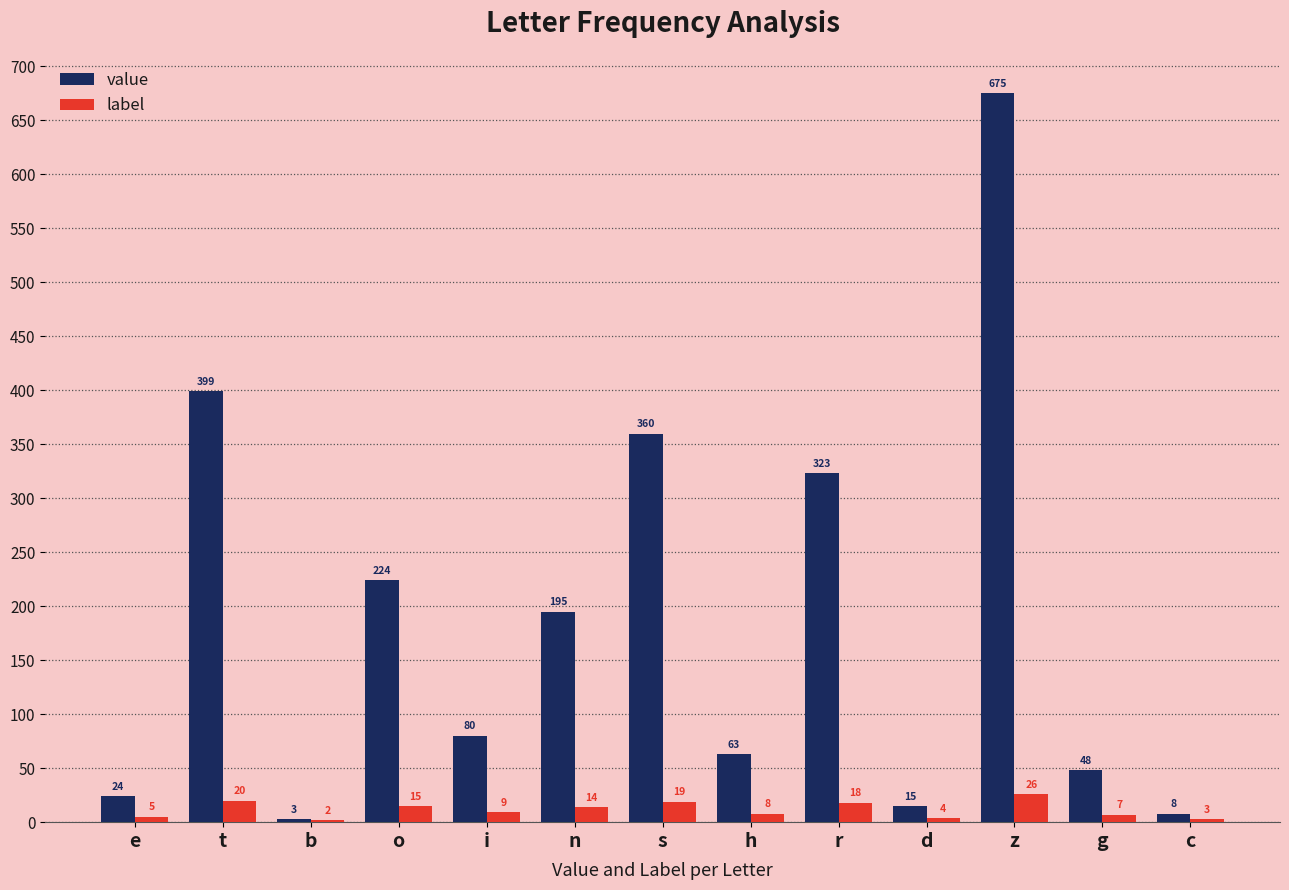

At which label does label reach its peak?

z